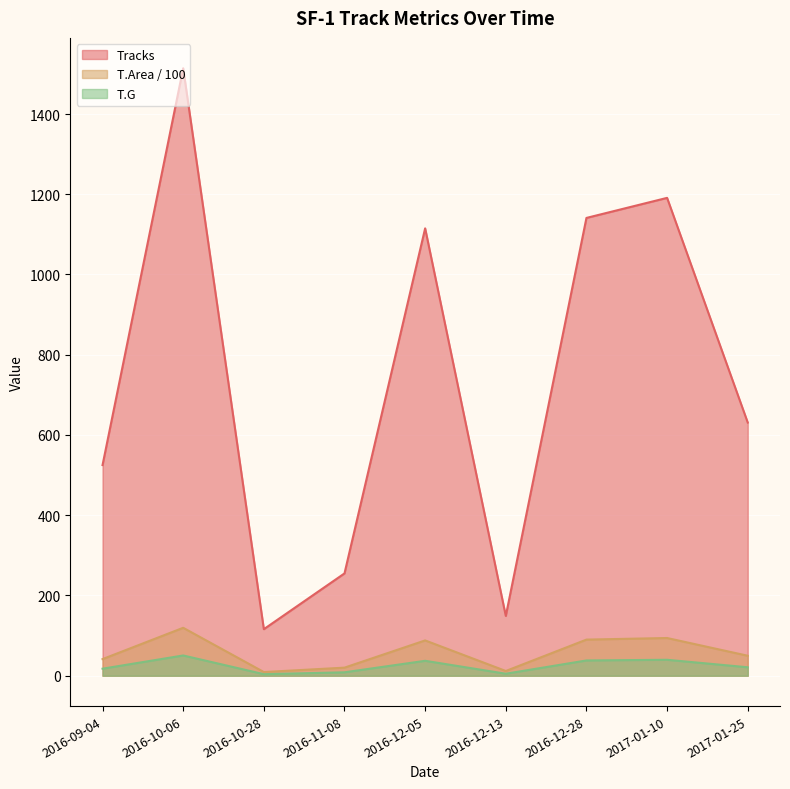

At which category does T.Area reach its first local valley?

2016-10-28